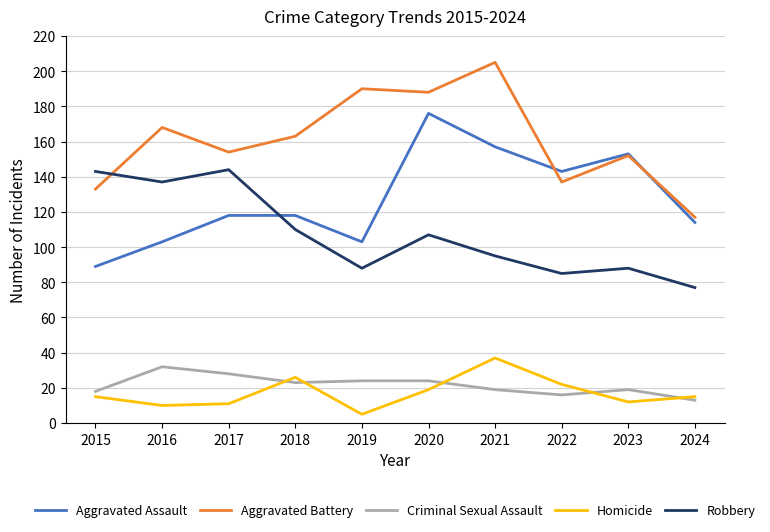

True or false: Robbery and Homicide intersect in this chart.

False